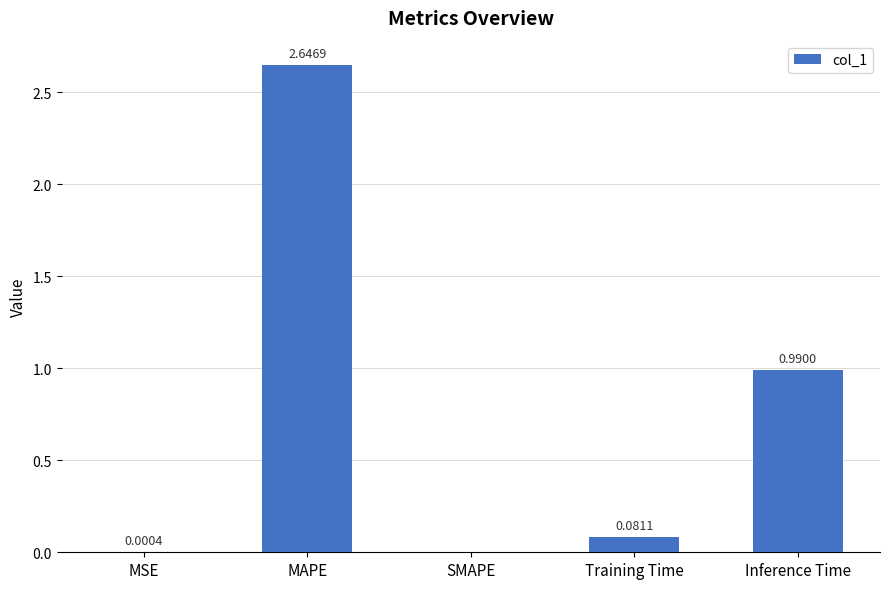

Are the bars horizontal?

No